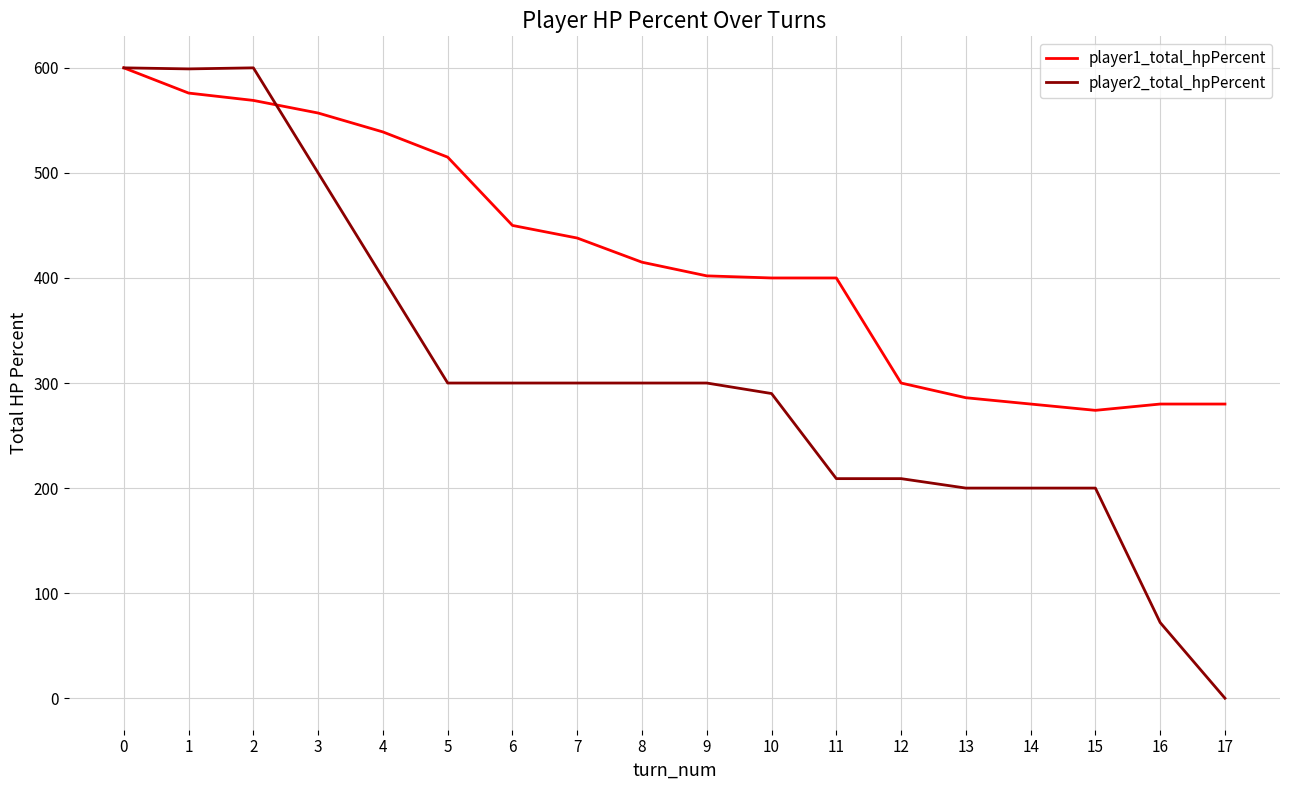

Rank the series by their average value, from lowest to highest.

player2_total_hpPercent, player1_total_hpPercent